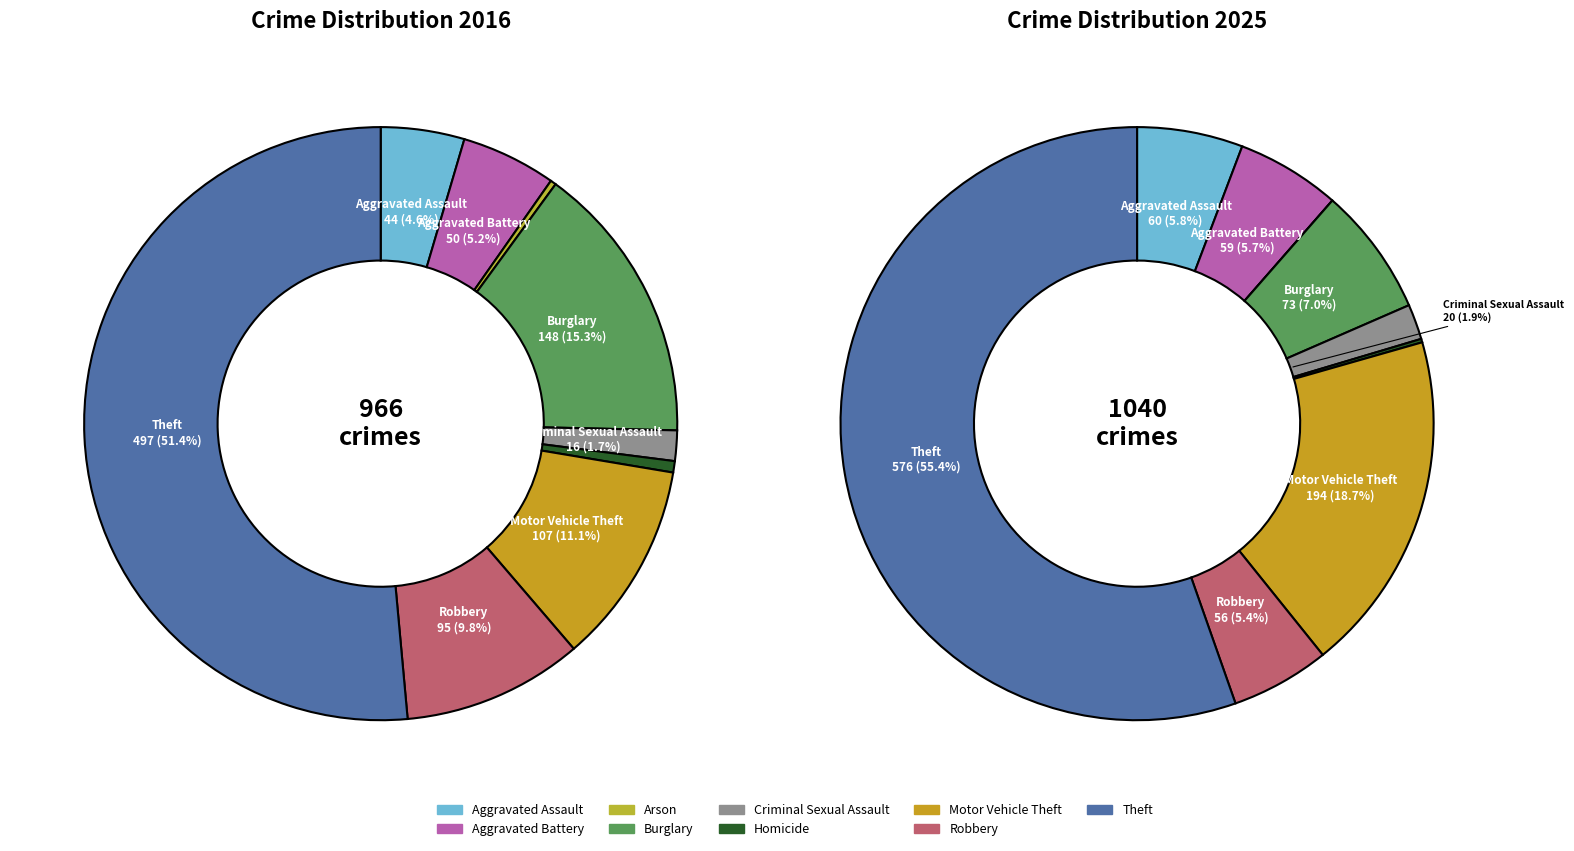

The 5 slice represents 0% of the pie. True or false?

True